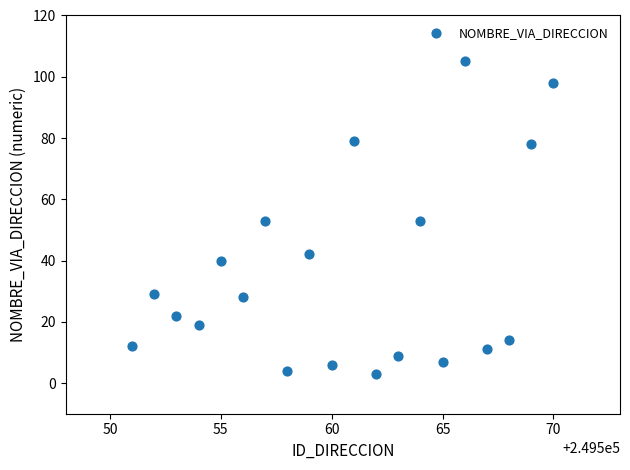

What is the range of Y values (max minus min)?

102